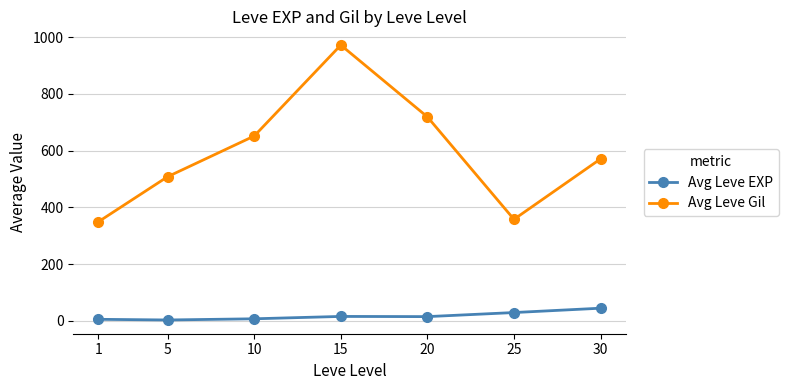

Where is the first local maximum for Avg Leve Gil?

15